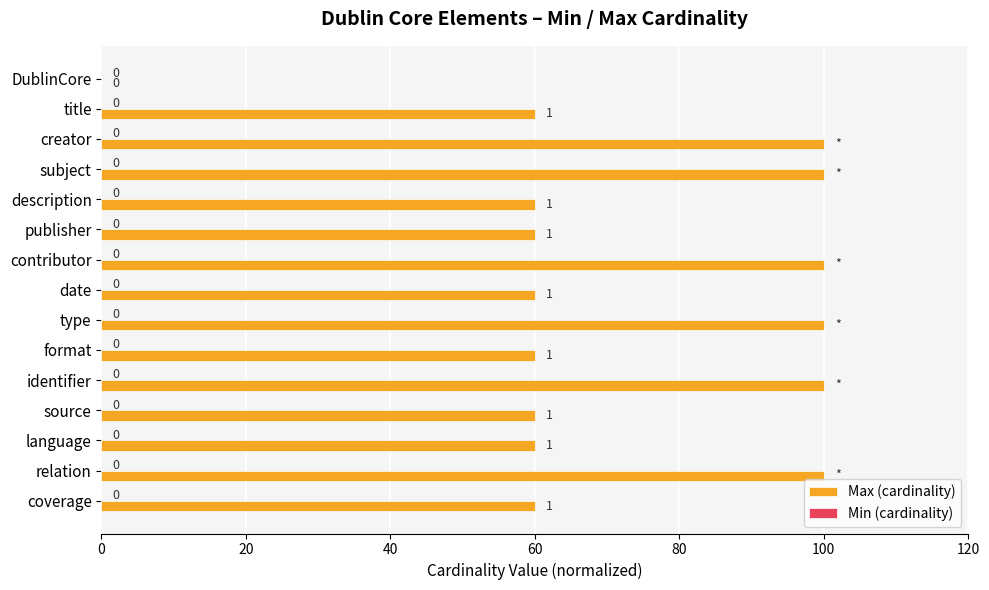

Approximately how many times larger is the value at date compared to subject?

0.6